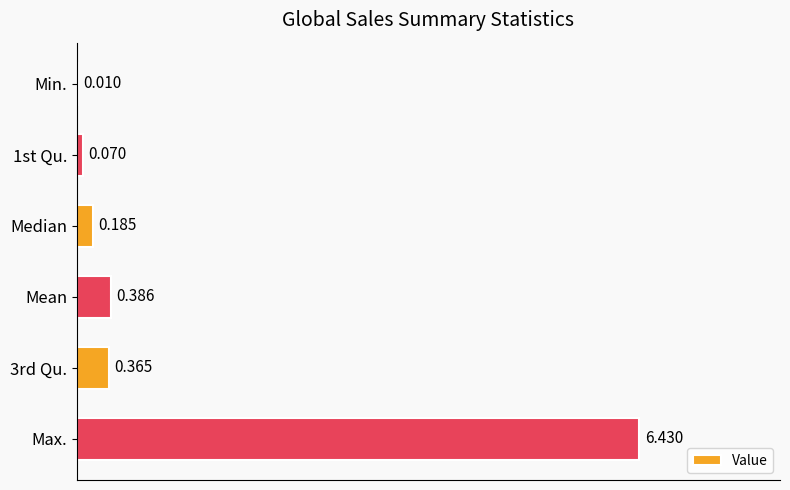

How many data points does each series have?

6